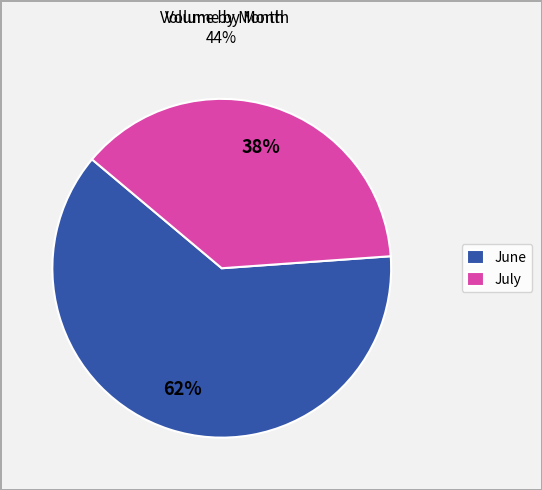

What is the ratio of the value at July to the value at June?

0.6